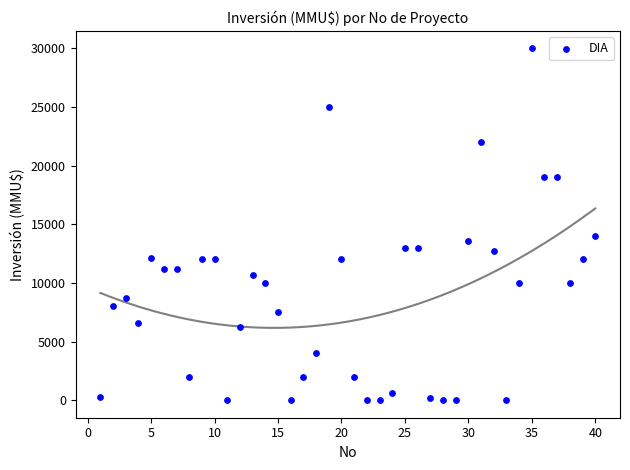

What Y value in the scatter plot is closest to 15000?

14000